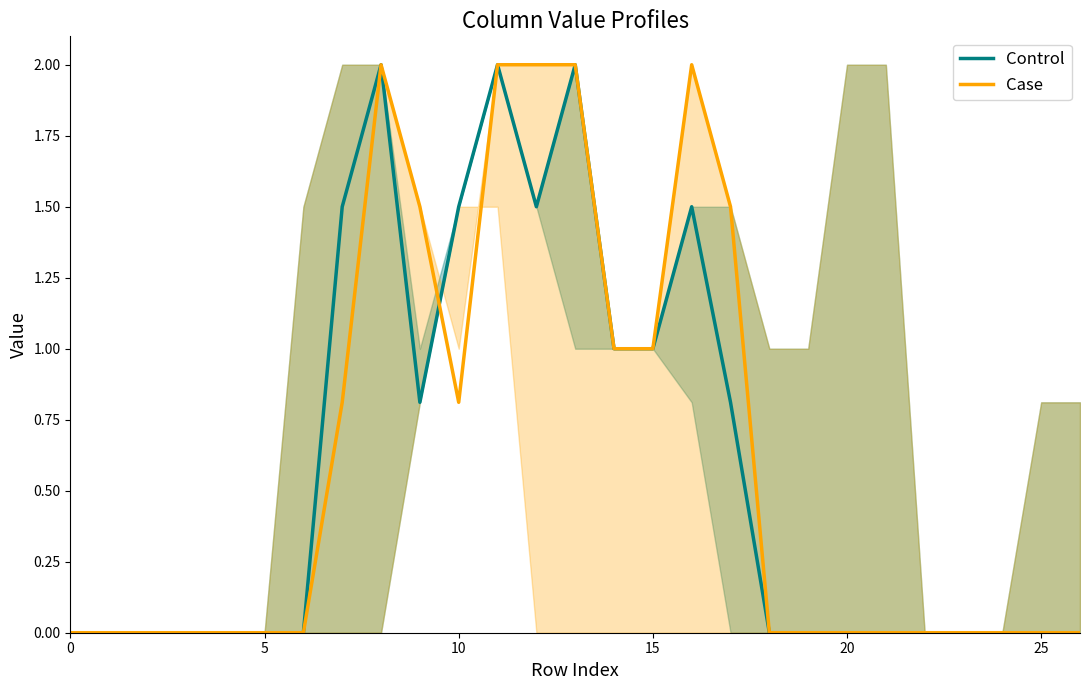

What is the maximum value for Case?

2.0